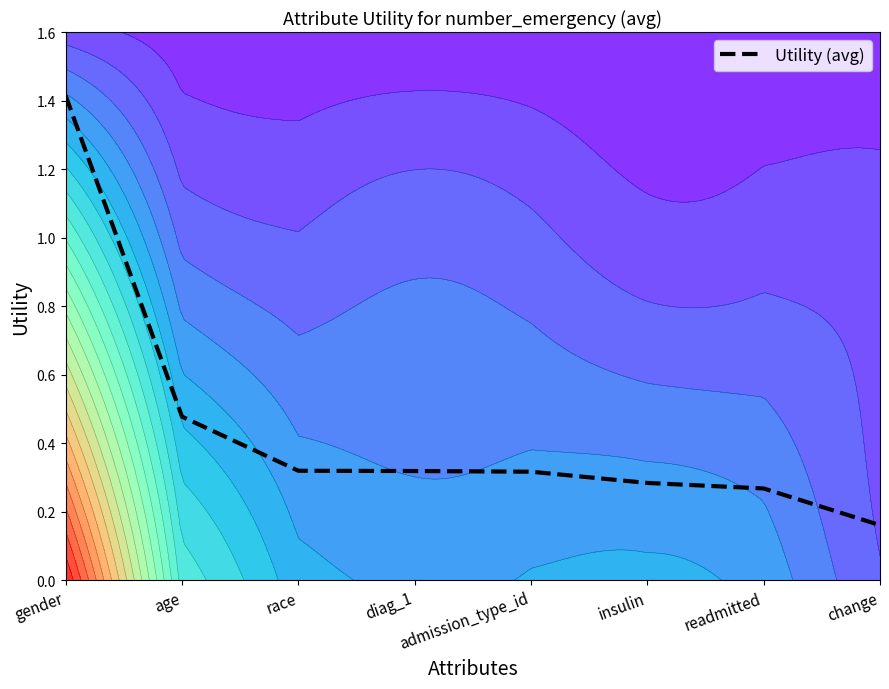

True or false: the data has more than 1 interior local peaks.

False